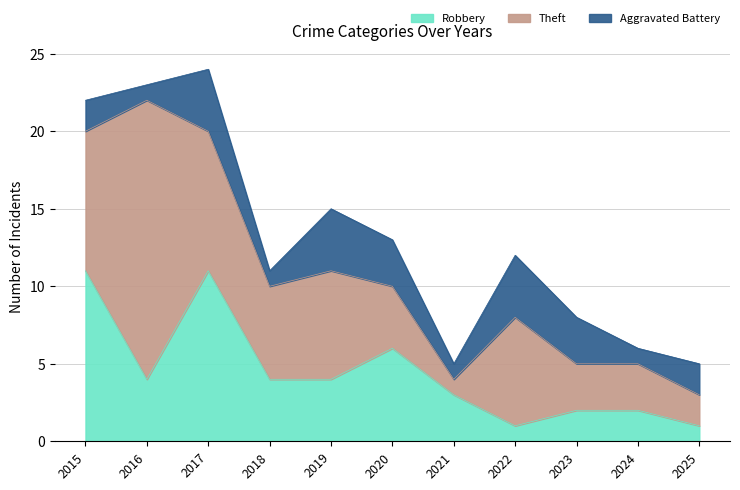

The value of Aggravated Battery at 2020 is 1. True or false?

False